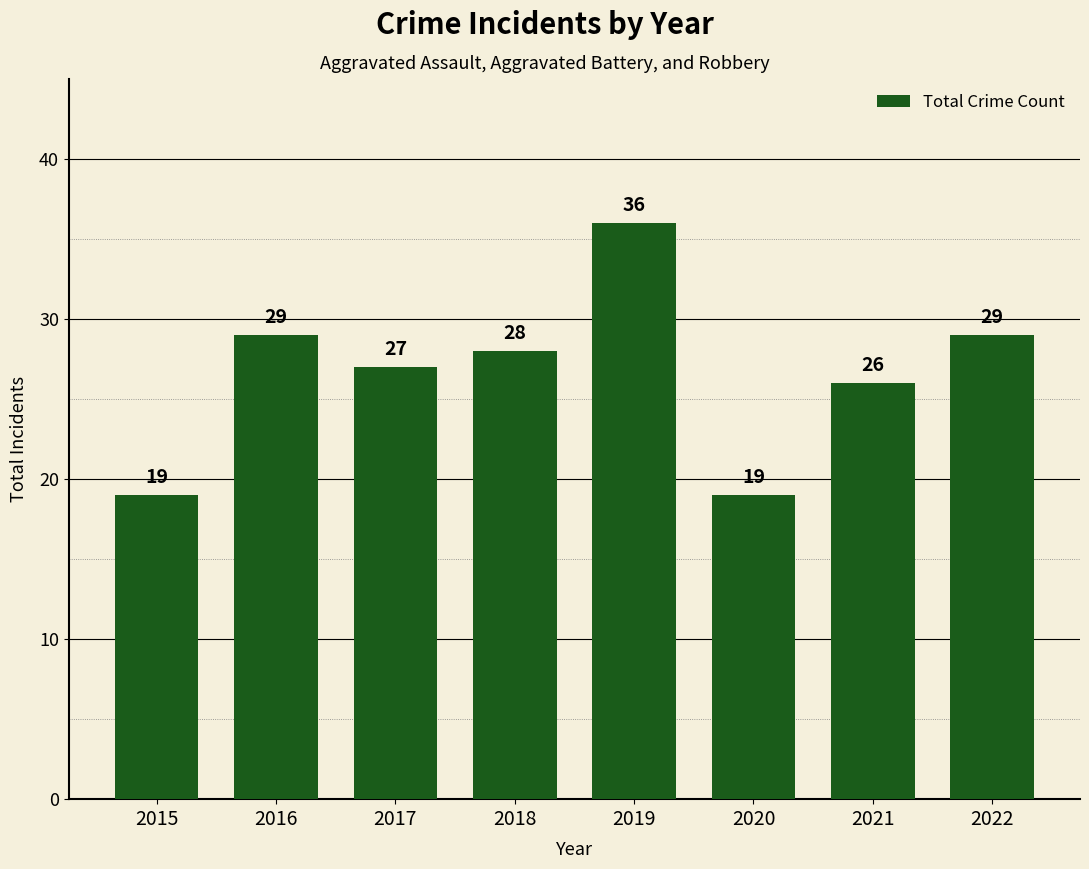

What is the value of the 3rd bar from the left?

27